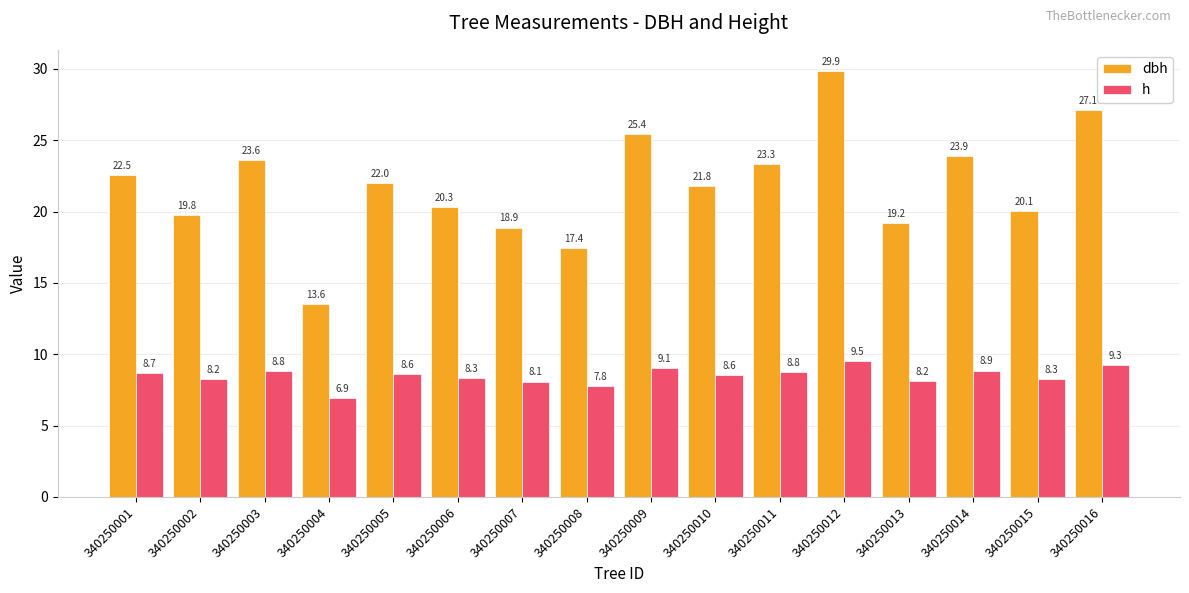

How many data points in dbh are above 22?

8